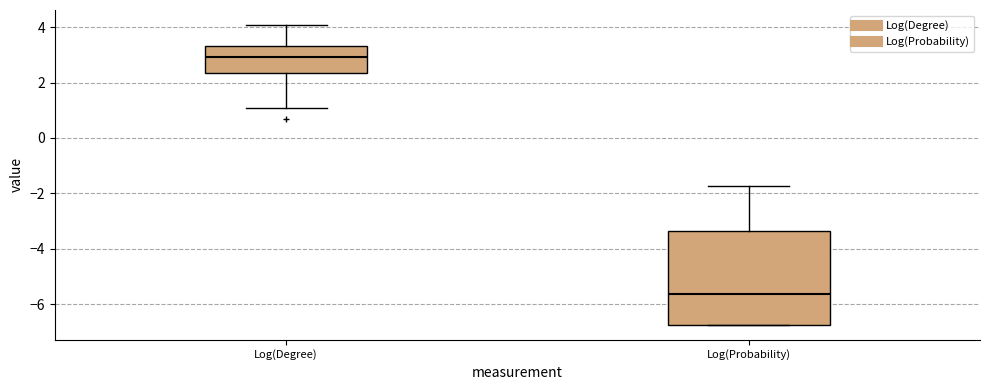

Where is the lower edge of the box for Log(Probability) on the y-axis? The values are not printed on the chart, so give them approximately, as read against the axis.

-6.8